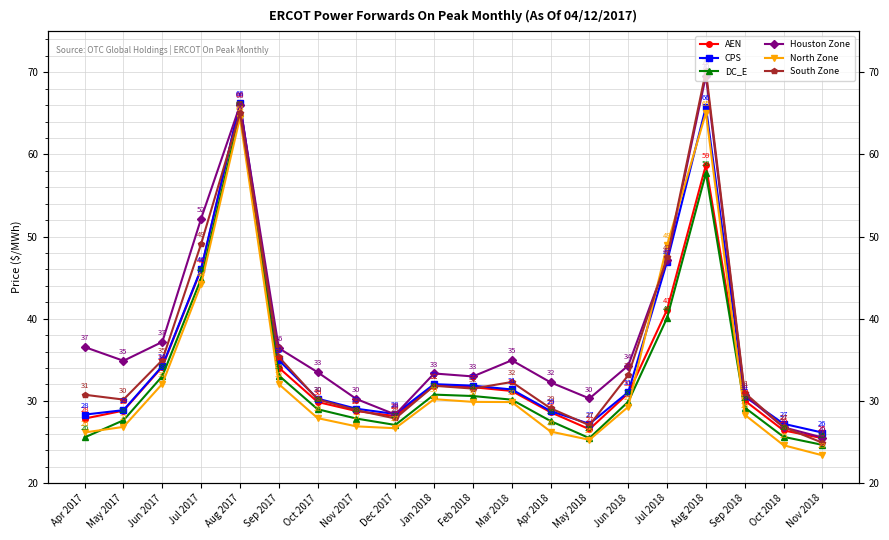

Where is the first local maximum for Houston Zone?

Aug 2017